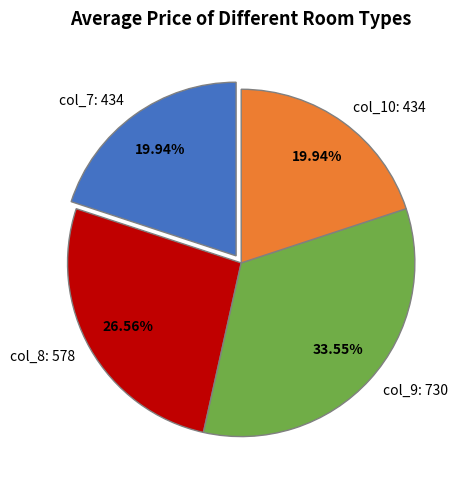

Does any single category account for the majority?

No